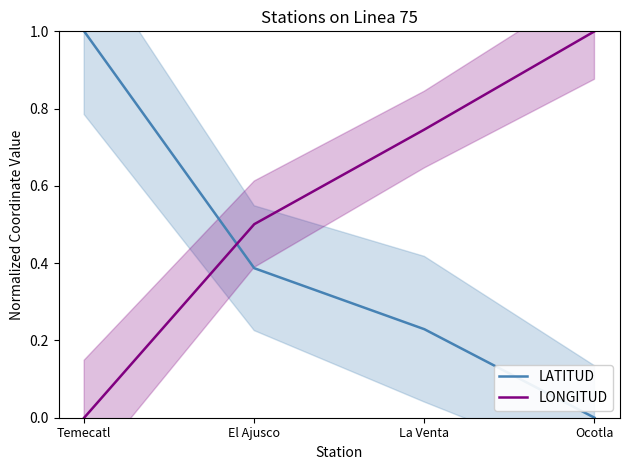

How many values in the LATITUD series exceed 0?

3